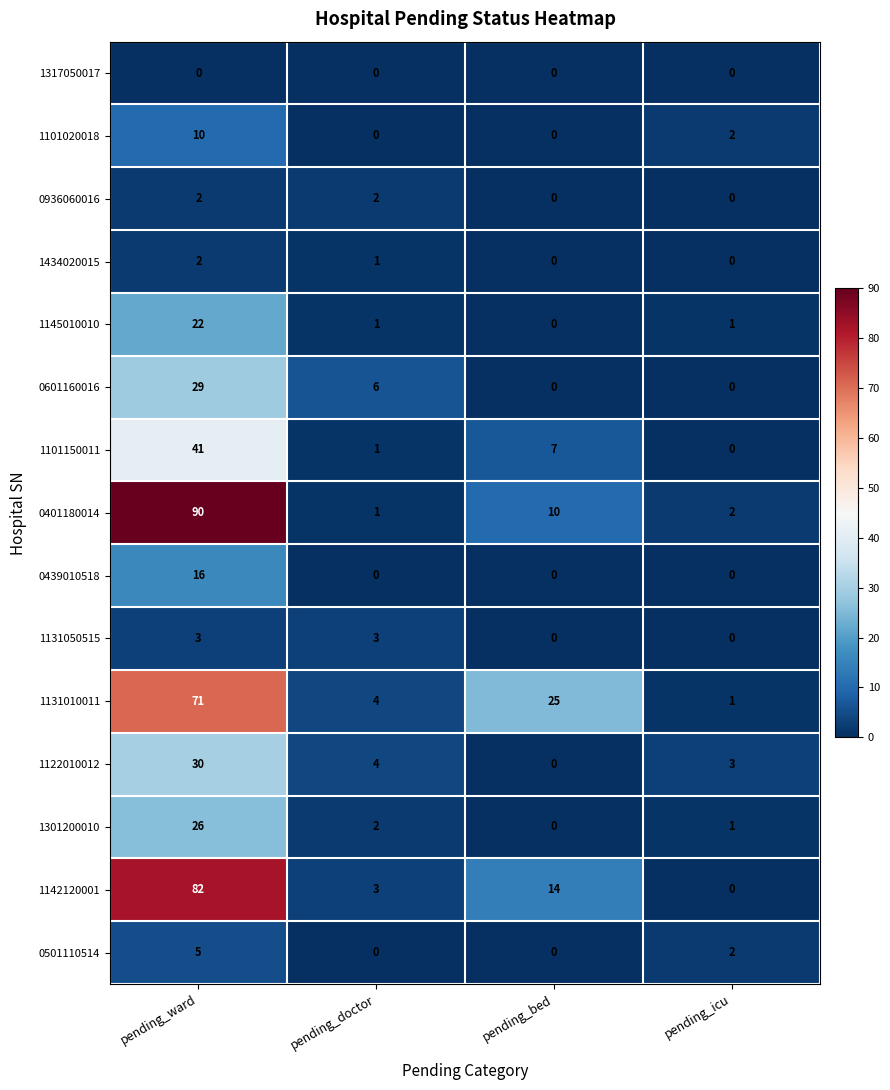

Which series changed the most between pending_doctor and pending_bed?

1131010011